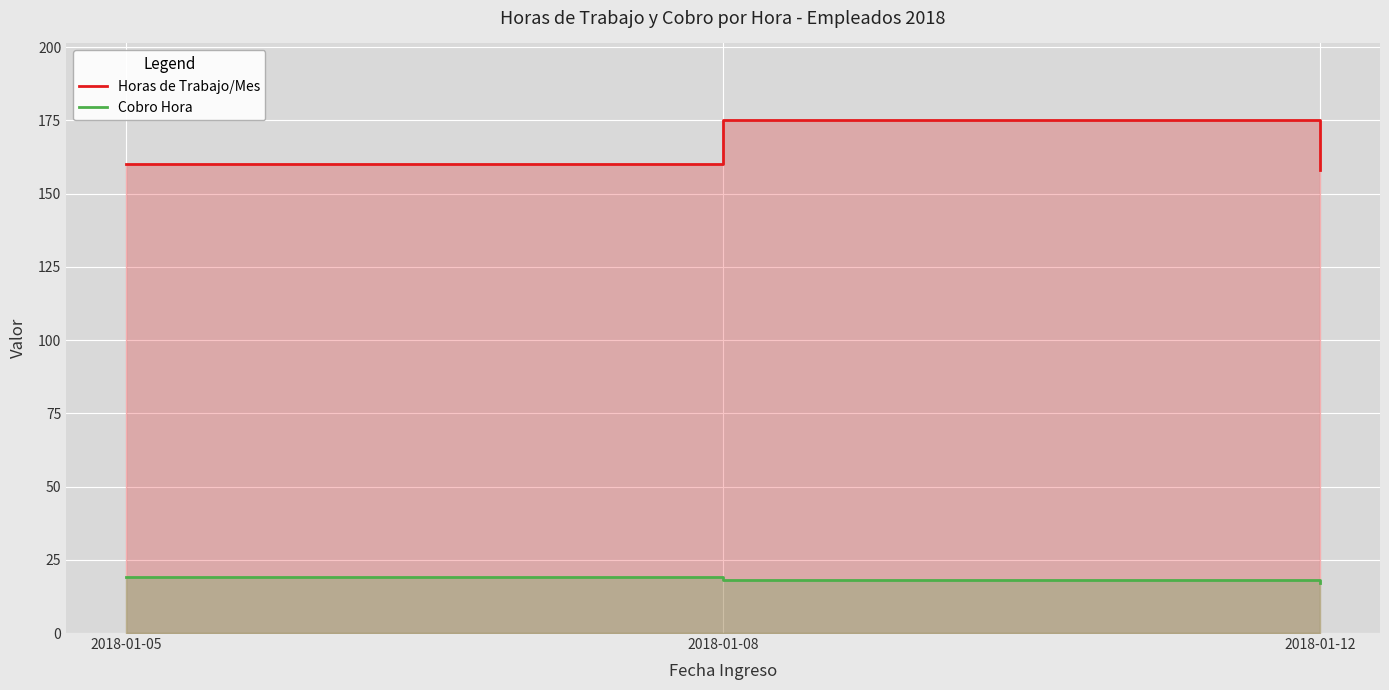

What are all the series names shown in the legend?

Horas de Trabajo/Mes, Cobro Hora